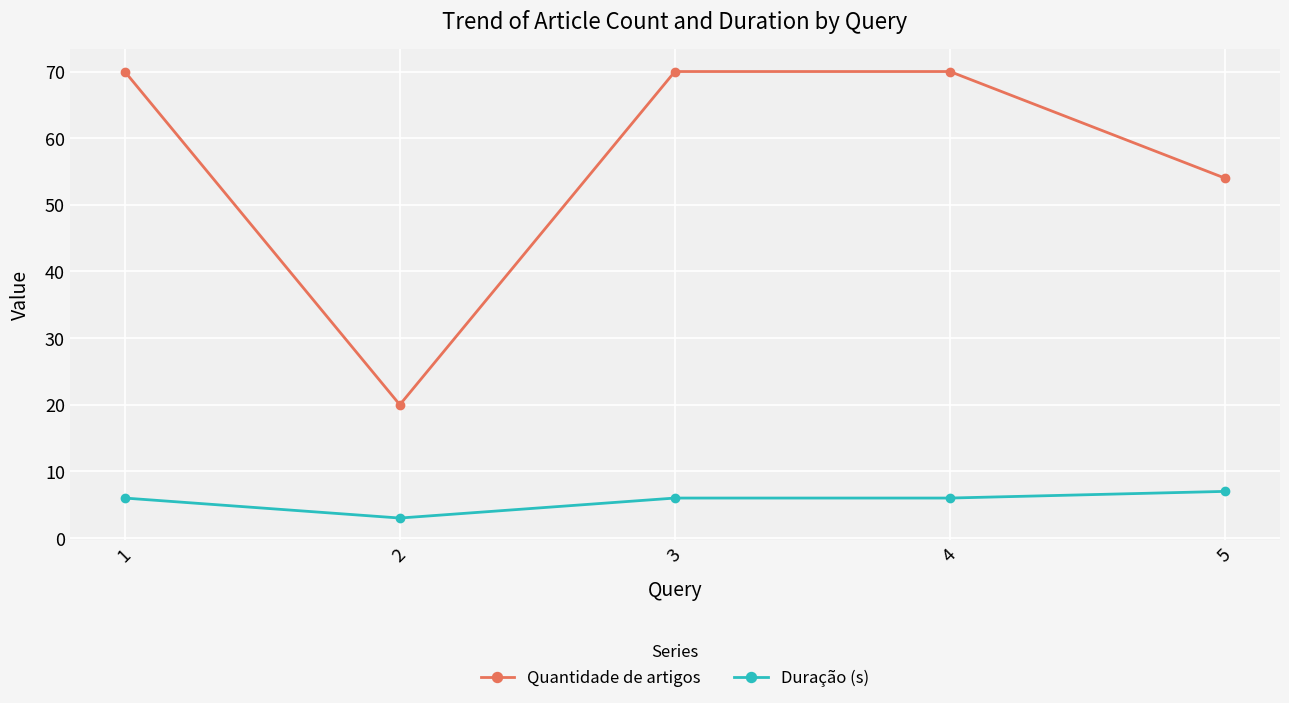

True or false: Quantidade de artigos and Duração (s) cross at least once.

False